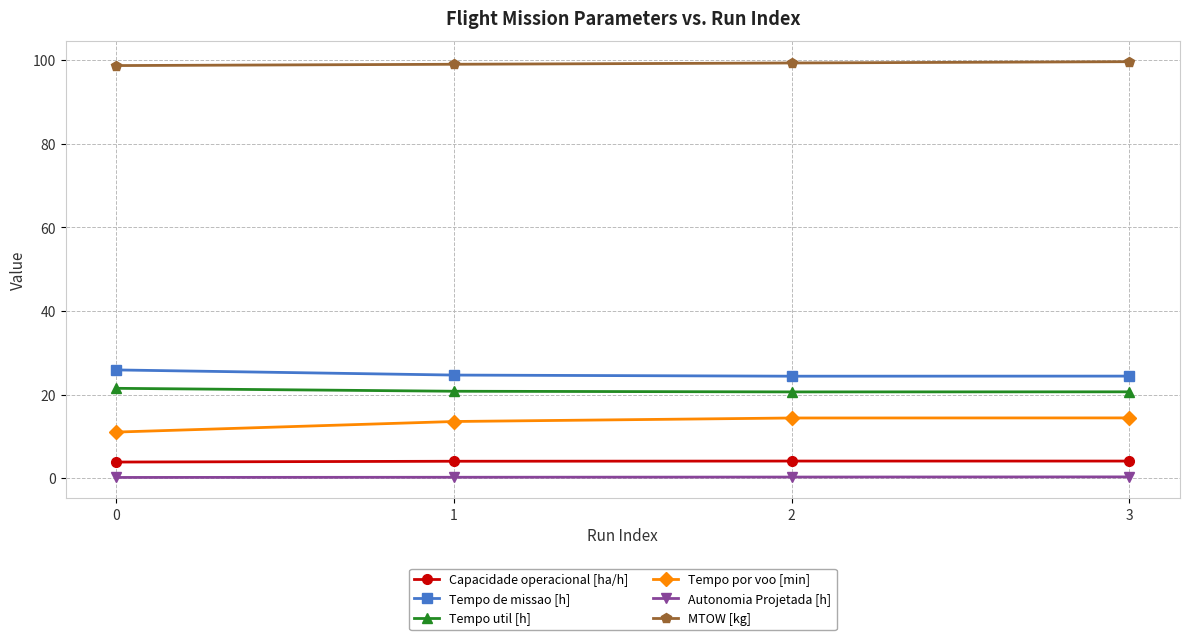

True or false: Tempo util [h] and Tempo por voo [min] cross at least once.

False